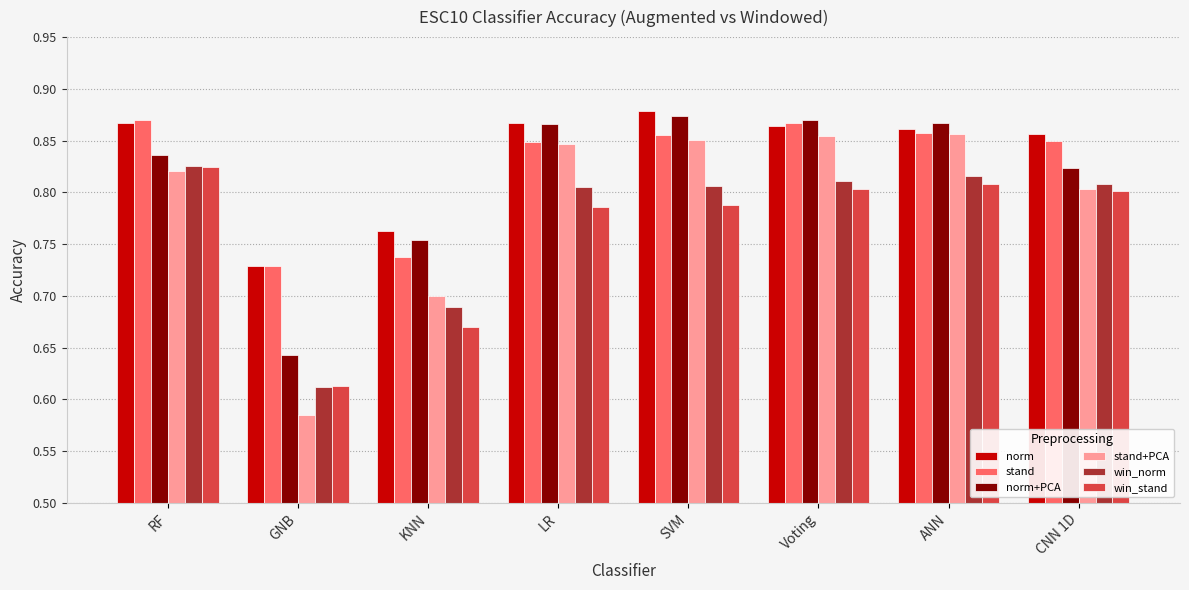

The norm series shows 1.2 at ANN. True or false?

False